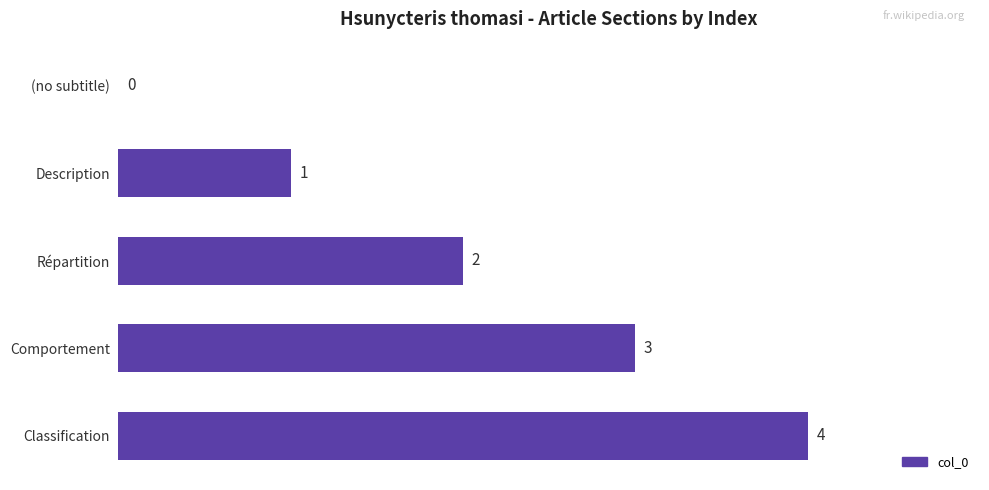

What is the sum of all values?

10